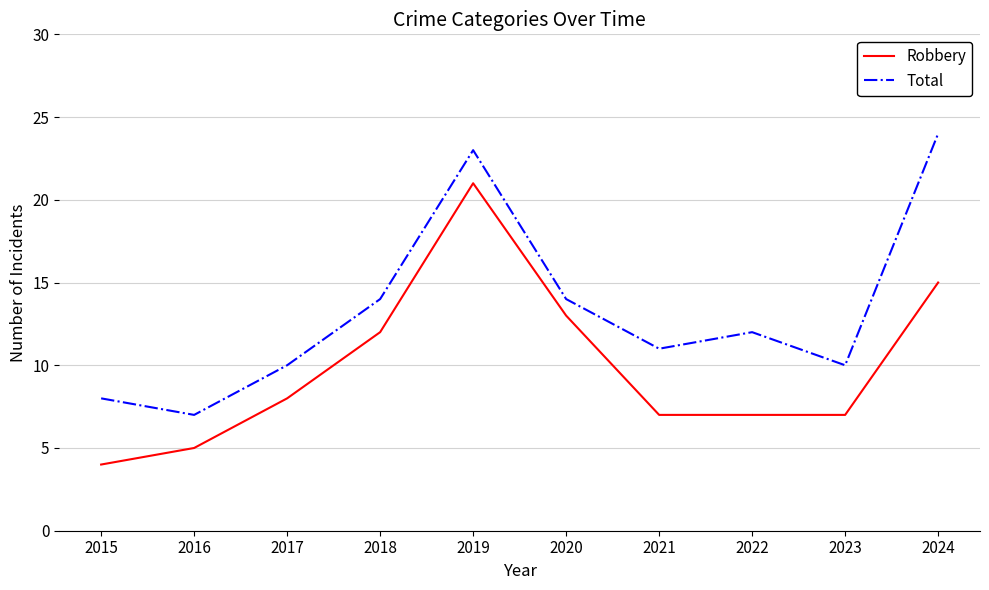

Reading left to right, transcribe all the data shown in this chart.

Robbery: 4	5	8	12	21	13	7	7	7	15
Total: 8	7	10	14	23	14	11	12	10	24